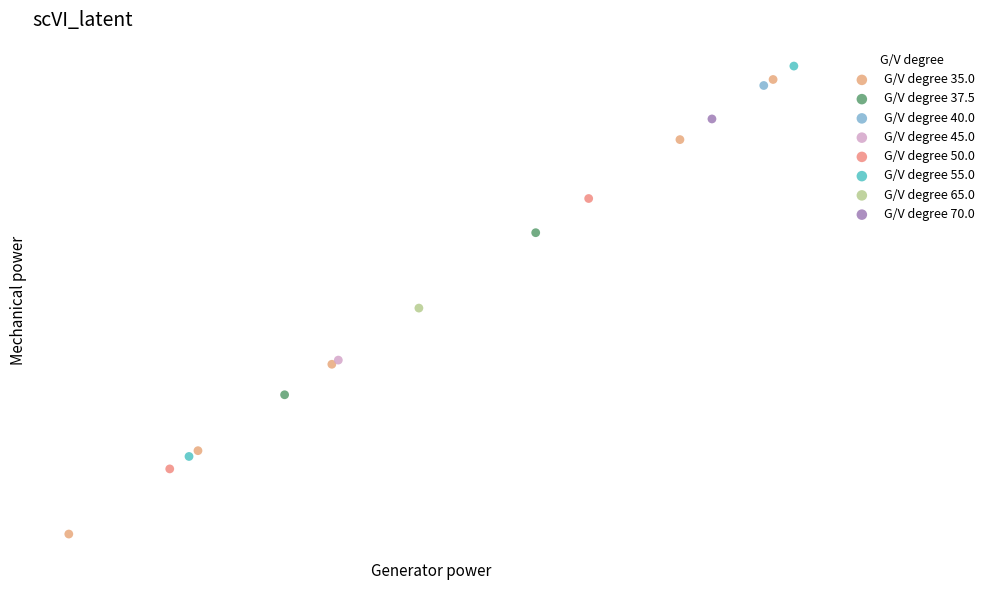

What are all the series names shown in the legend?

G/V degree 35.0, G/V degree 37.5, G/V degree 40.0, G/V degree 45.0, G/V degree 50.0, G/V degree 55.0, G/V degree 65.0, G/V degree 70.0